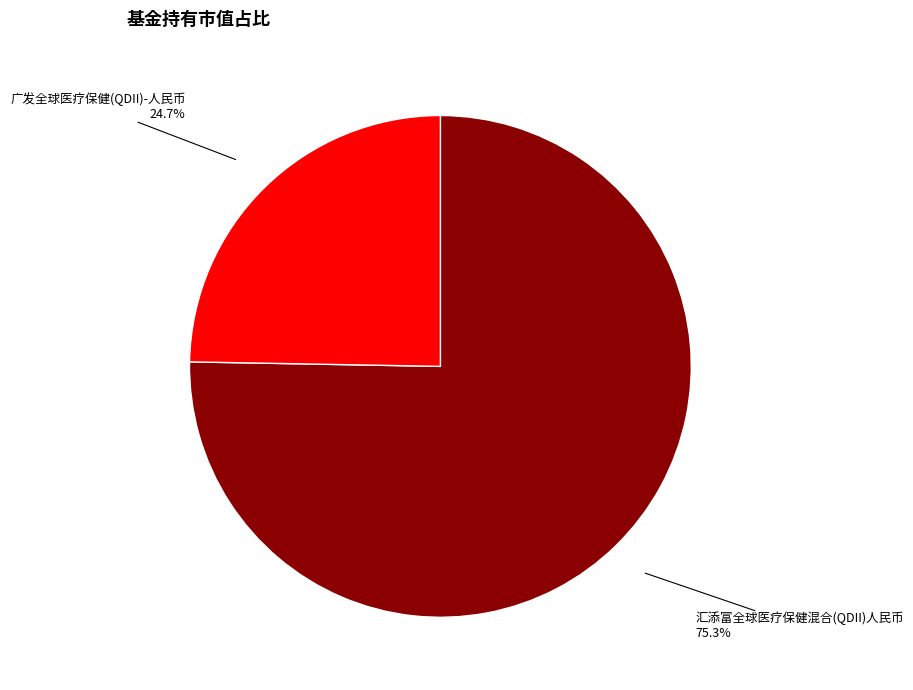

To the nearest percent, what is the combined percentage of 广发全球医疗保健(QDII)-人民币 and 汇添富全球医疗保健混合(QDII)人民币?

100%